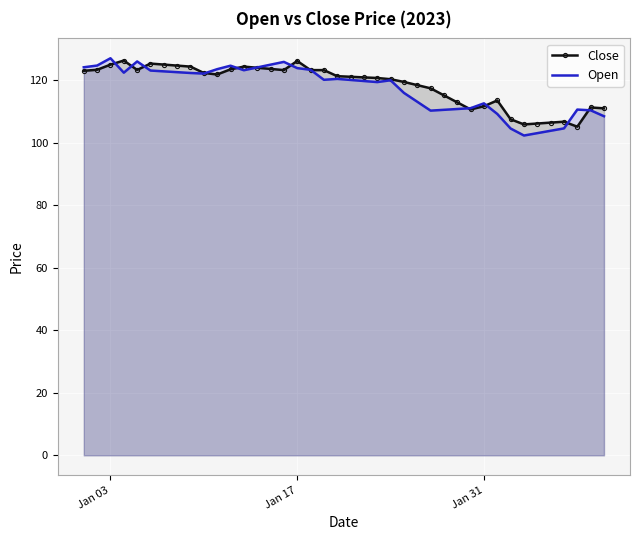

Which series has the largest range (max minus min)?

Open